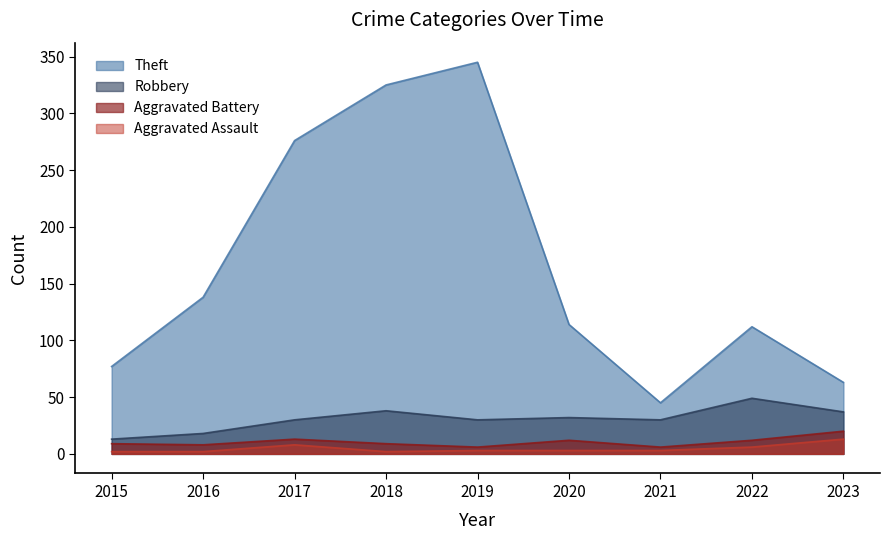

Rank the series by their maximum value, from lowest to highest.

Aggravated Assault, Aggravated Battery, Robbery, Theft